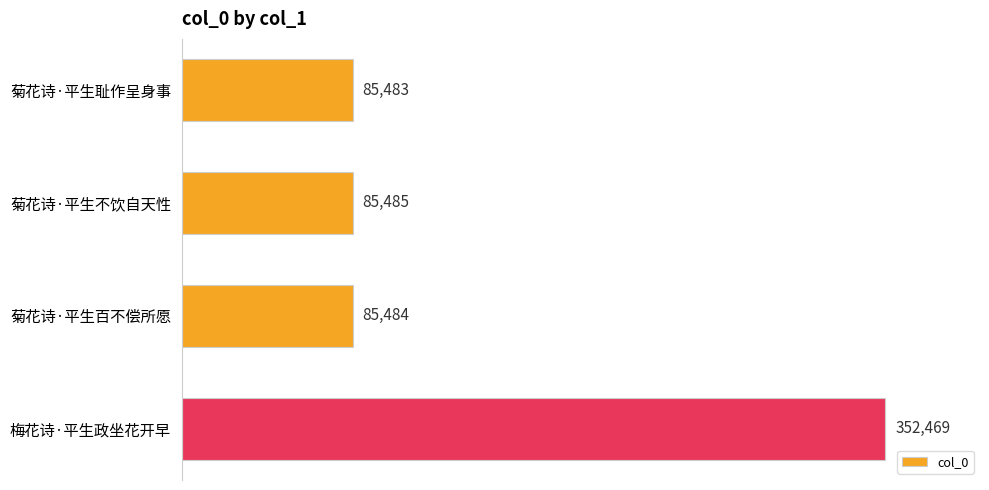

Reading bottom to top, what are all the values shown in this chart?

梅花诗·平生政坐花开早=352469	菊花诗·平生百不偿所愿=85484	菊花诗·平生不饮自天性=85485	菊花诗·平生耻作呈身事=85483